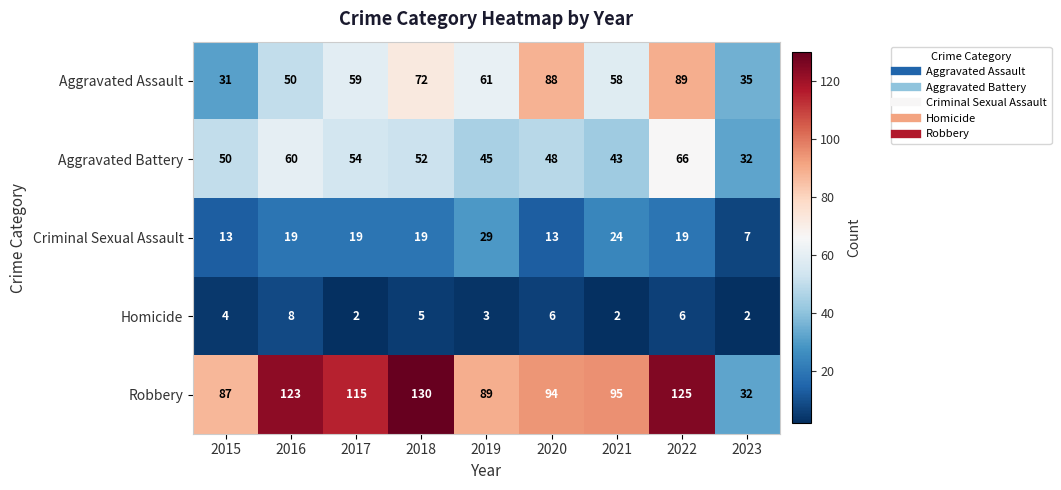

At 2022, list the series in order from smallest to largest.

Homicide, Criminal Sexual Assault, Aggravated Battery, Aggravated Assault, Robbery